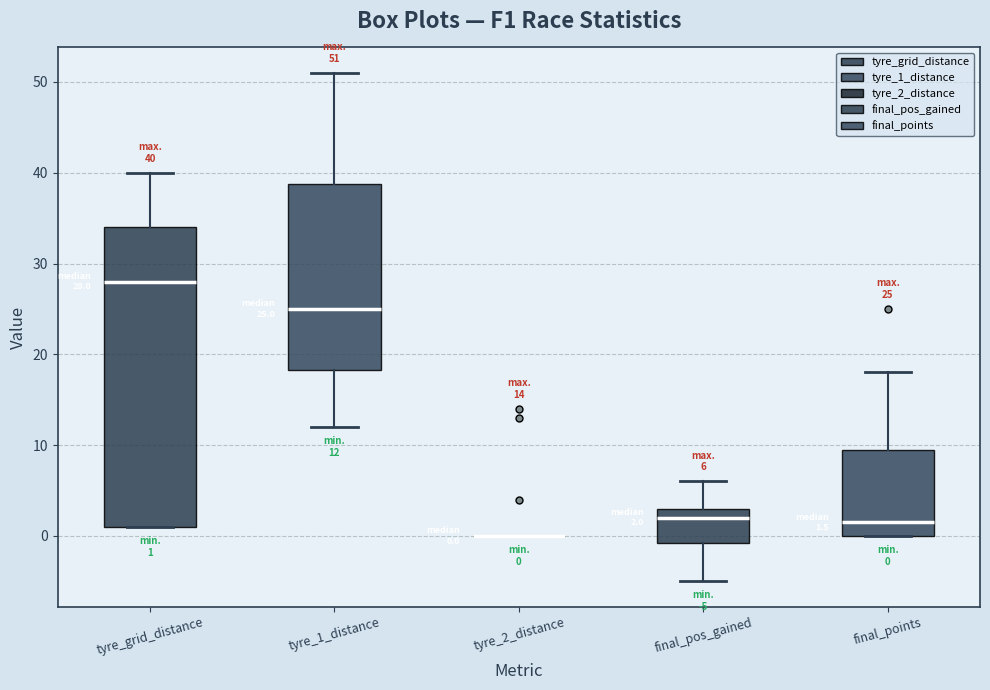

Which box is the tallest, from its lower edge to its upper edge?

tyre_grid_distance